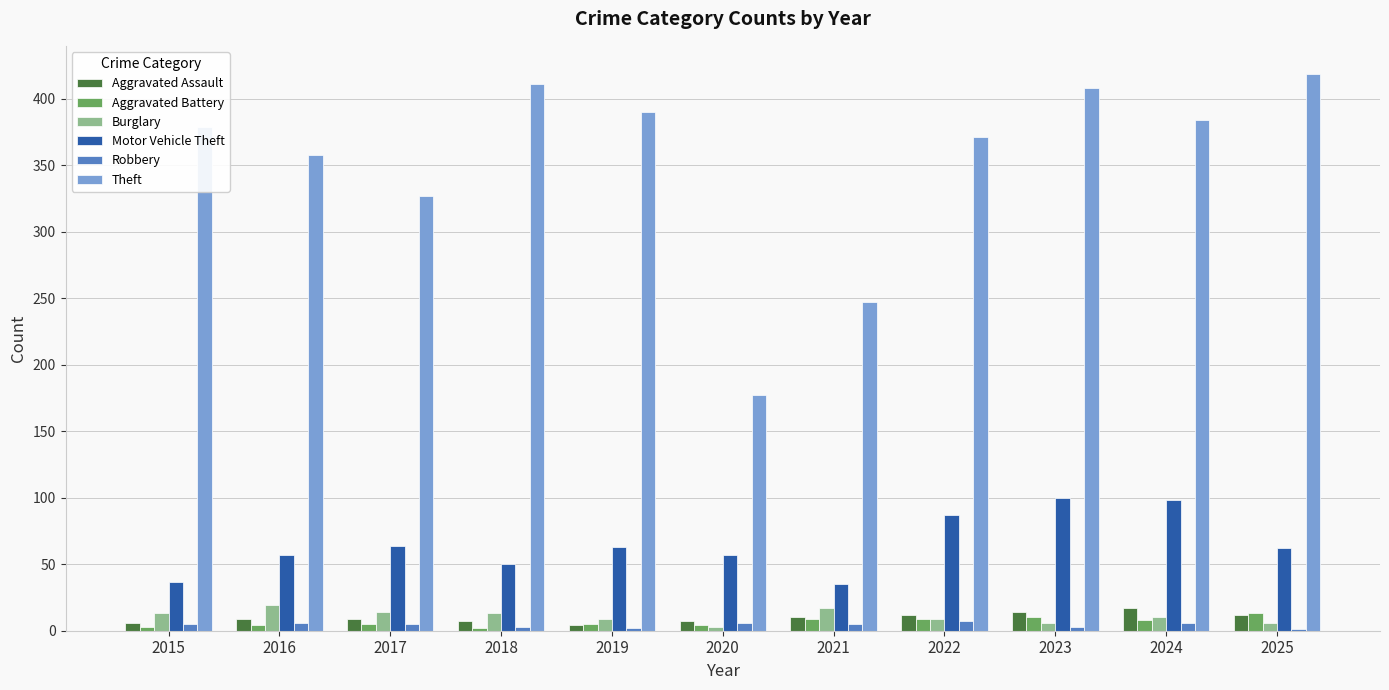

What is the maximum value for Motor Vehicle Theft?

100